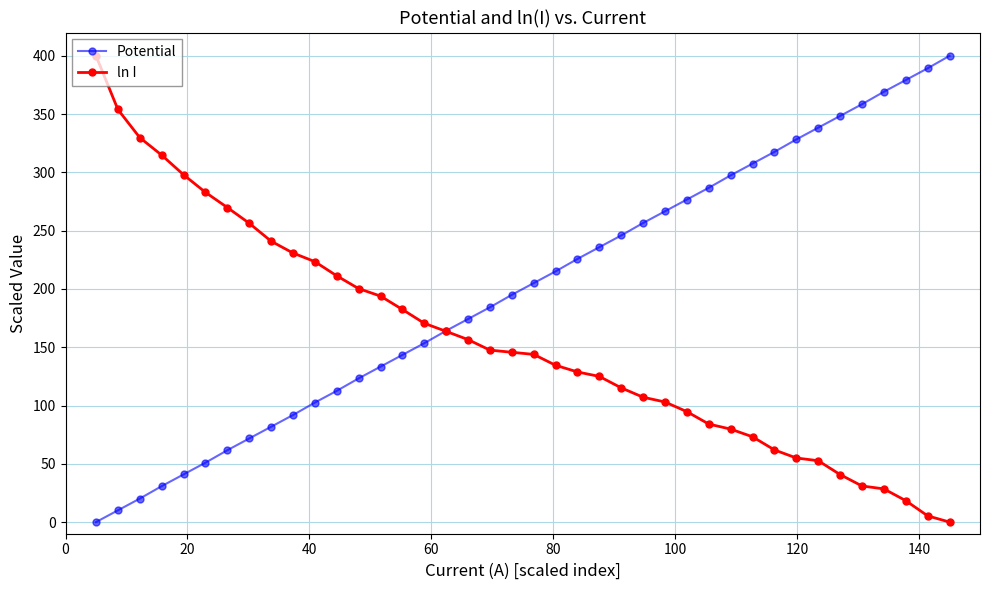

Which series has the largest total across all categories?

Potential